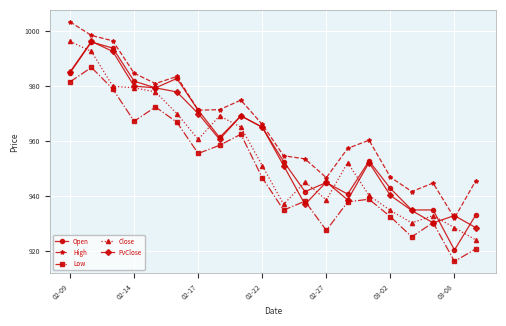

What is the value of the Open point at the 6th from the left?

982.8